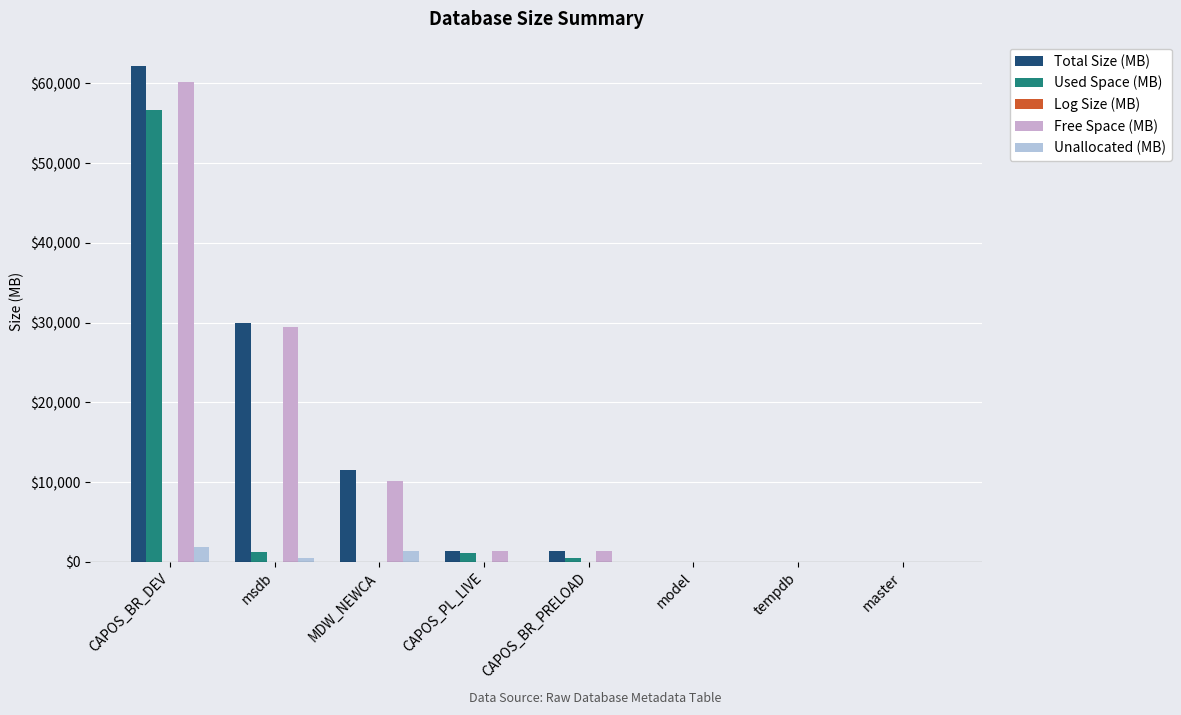

Are the bars grouped side by side (vs. stacked)?

Yes